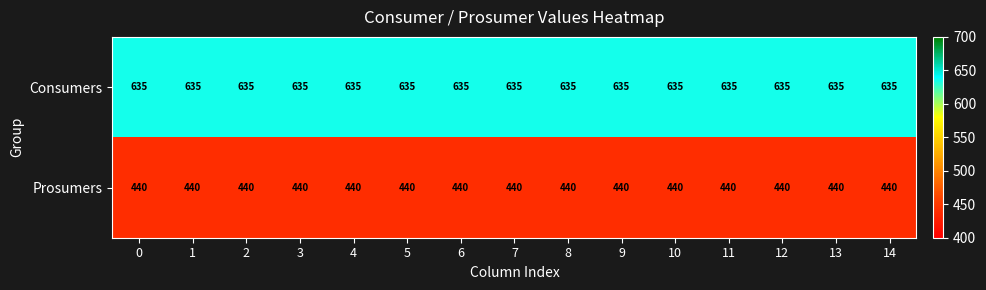

Rank the series by their maximum value, from lowest to highest.

Prosumers, Consumers